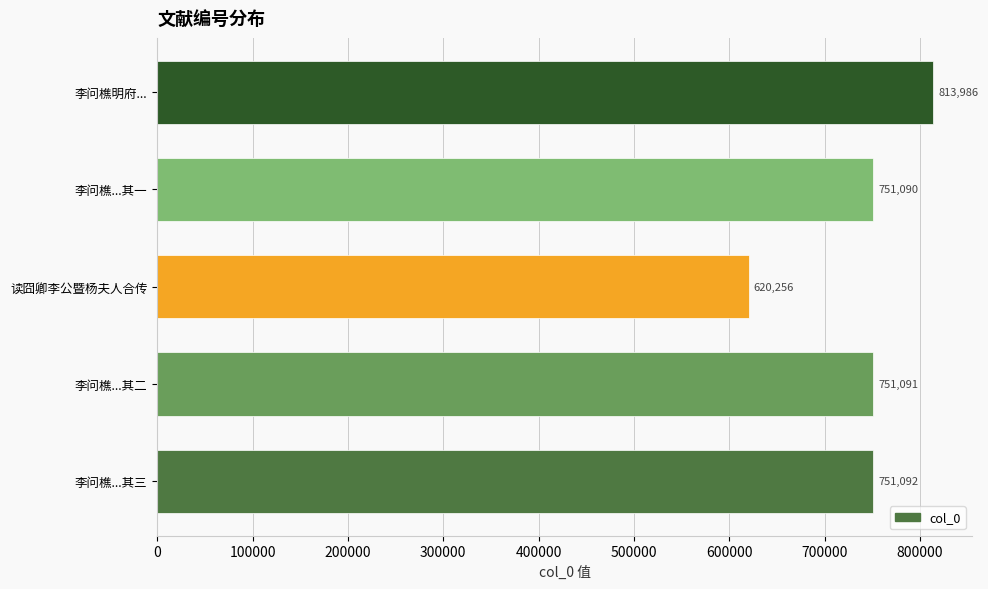

Between 读囧卿李公暨杨夫人合传 and 李问樵...其二, which is larger?

李问樵...其二